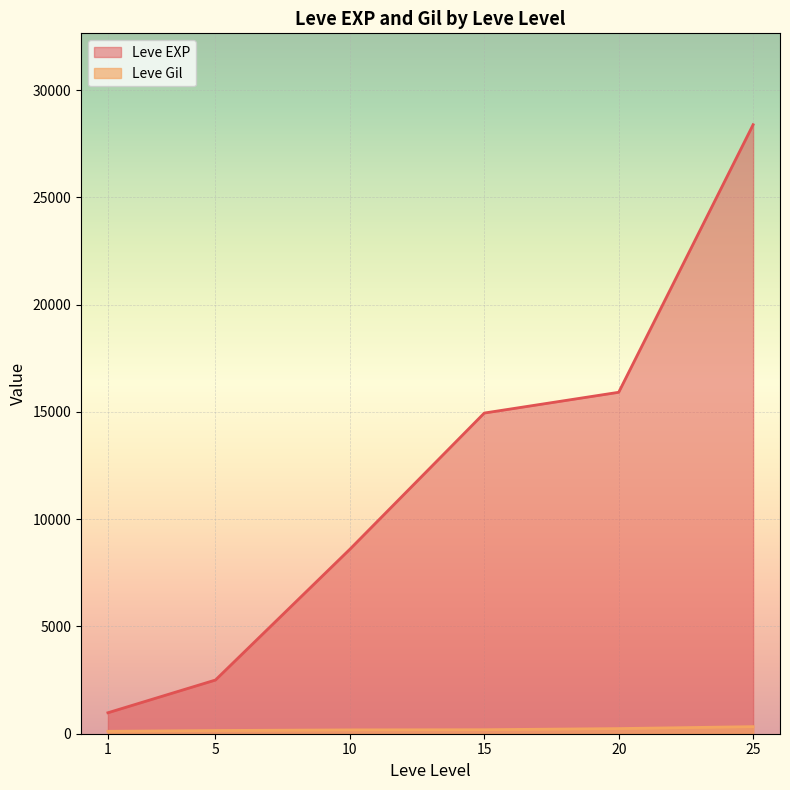

Count the number of categories in the chart.

6